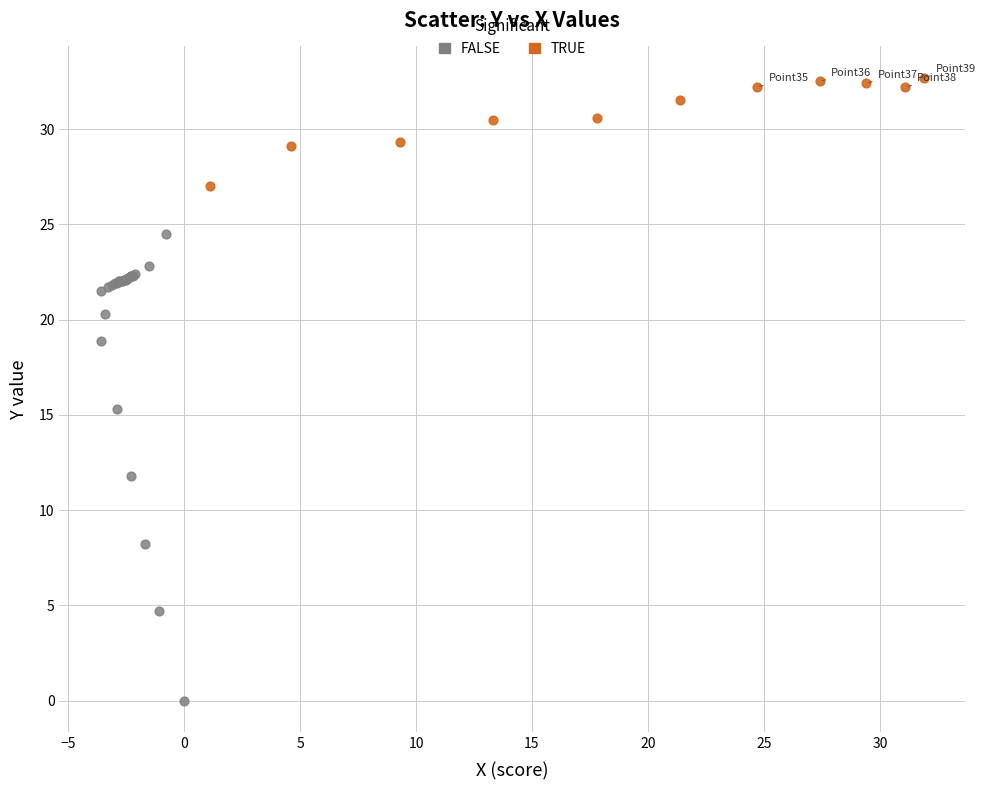

Which series contains the lowest Y value?

FALSE